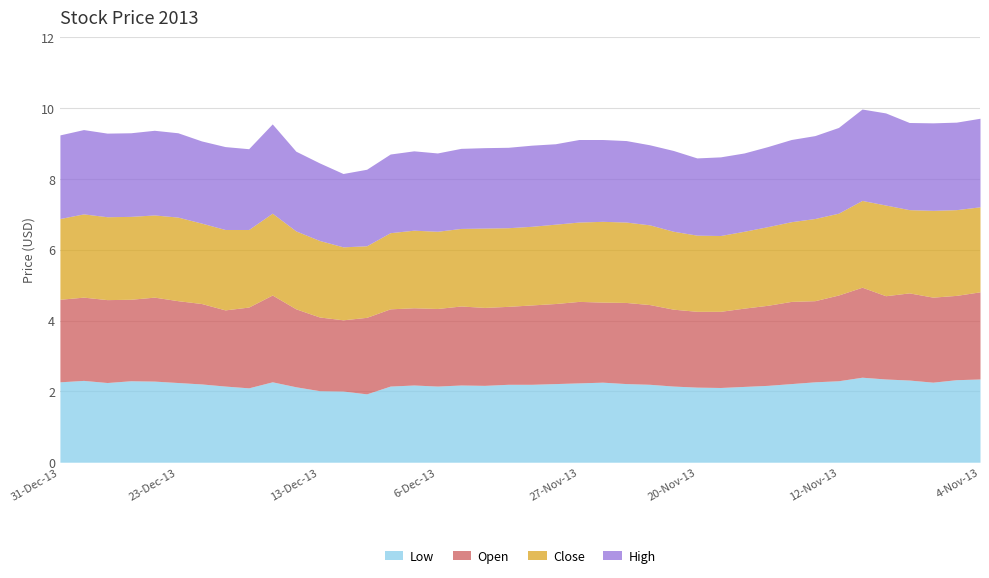

What position from the right is 18-Dec-13?

32